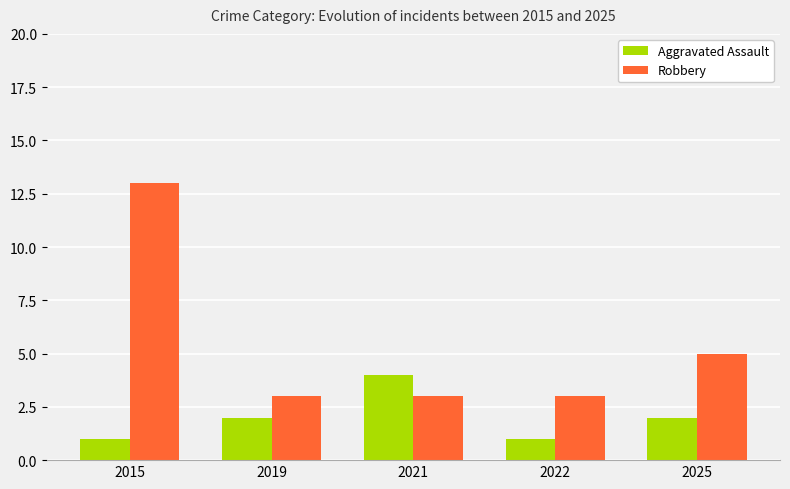

What is the maximum value shown in the chart?

13